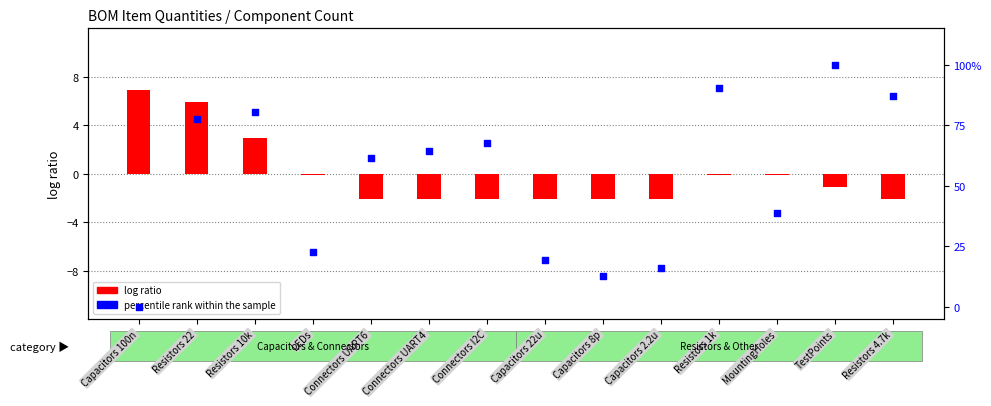

Is the value of log ratio at Capacitors 2.2u greater than the value of percentile rank within the sample at Resistors 10k?

No